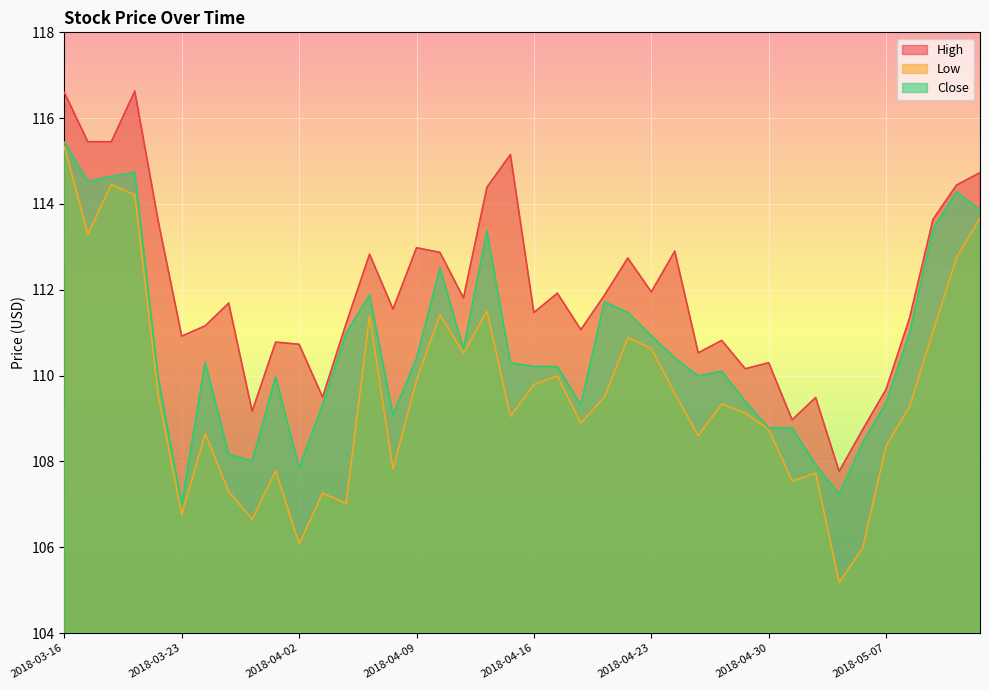

What is the minimum value shown in the chart?

105.2